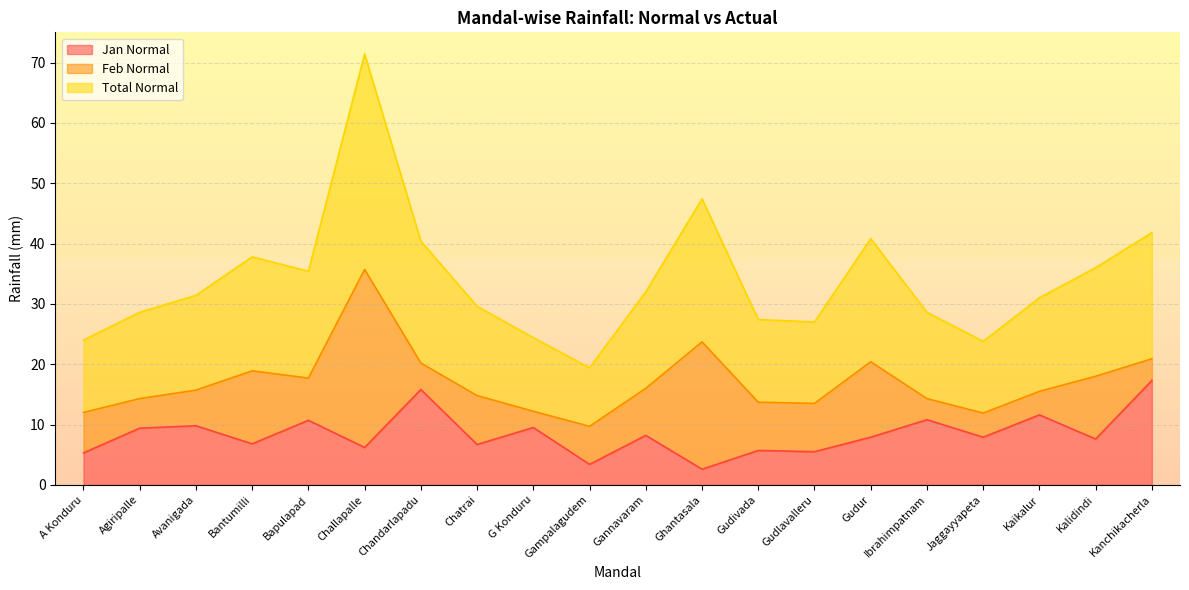

At which label is Total Normal closest to 22?

Kanchikacherla